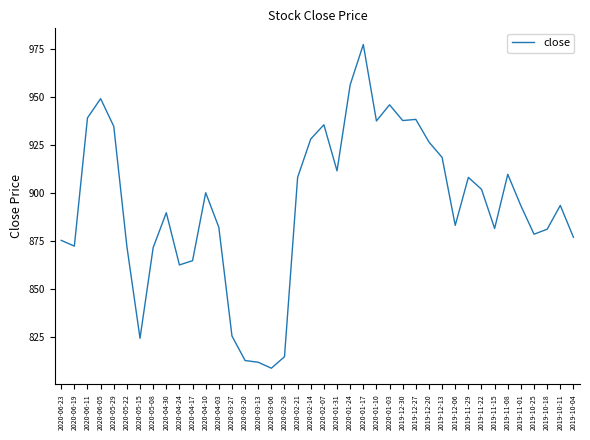

What is the difference between the values at 2020-05-22 and 2019-12-20?

54.4